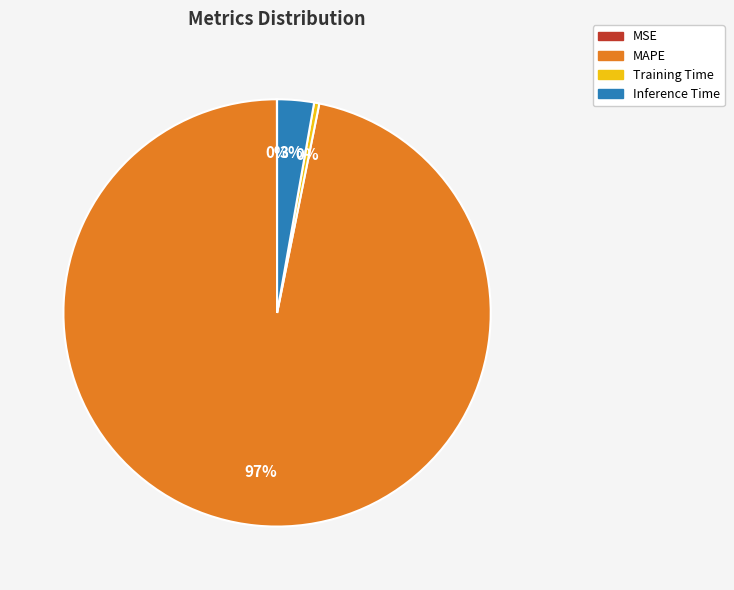

To the nearest percent, what is the average slice percentage?

25%